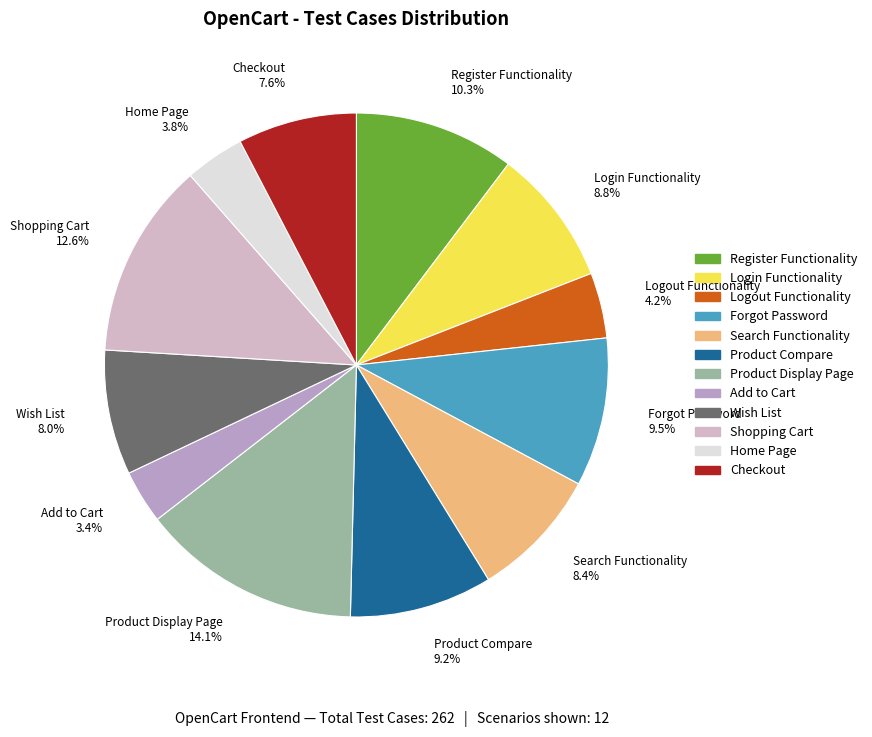

Is the sum of Home Page and Logout Functionality greater than half?

No